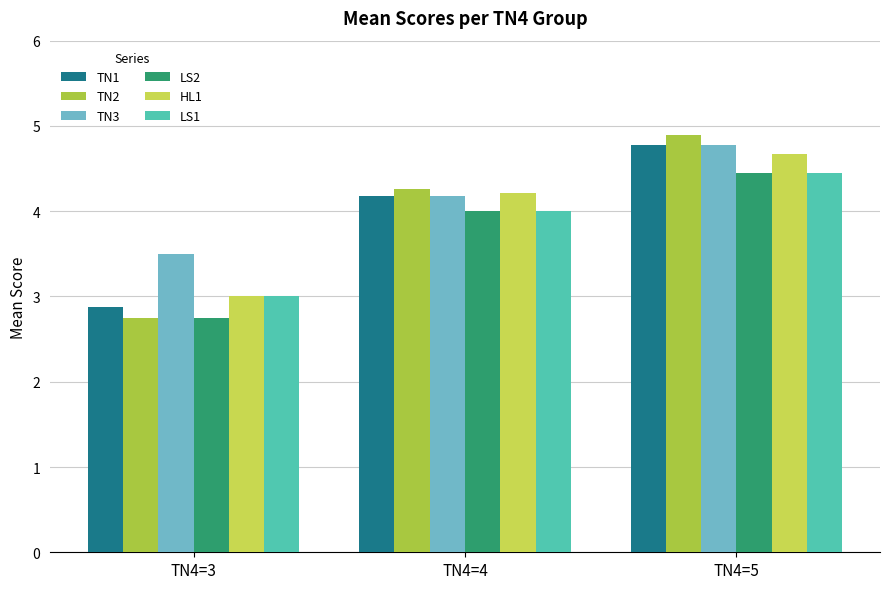

Where does the TN2 series first go above 4?

TN4=4